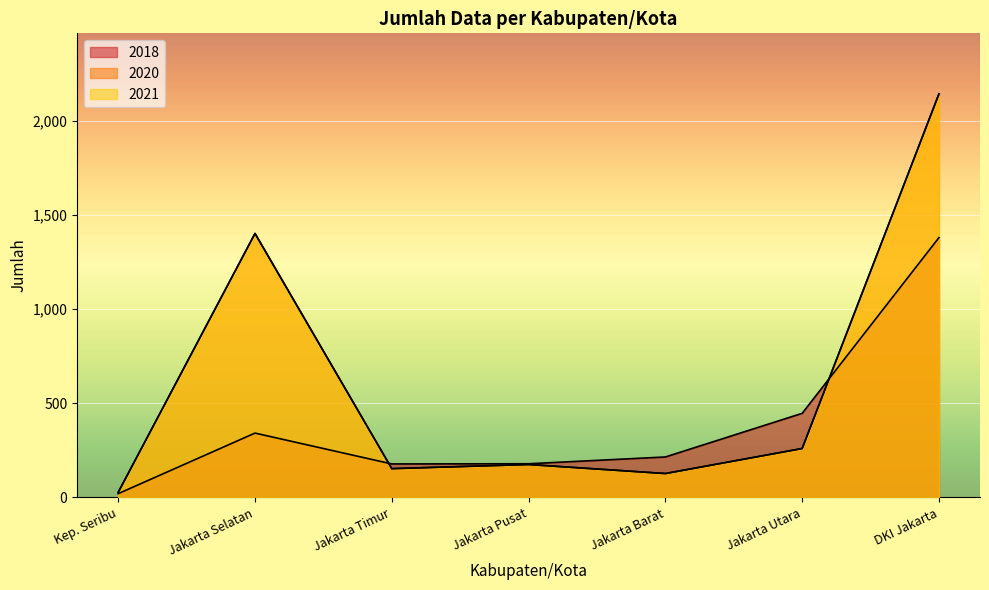

At which category does the chart reach its peak across all series?

DKI Jakarta